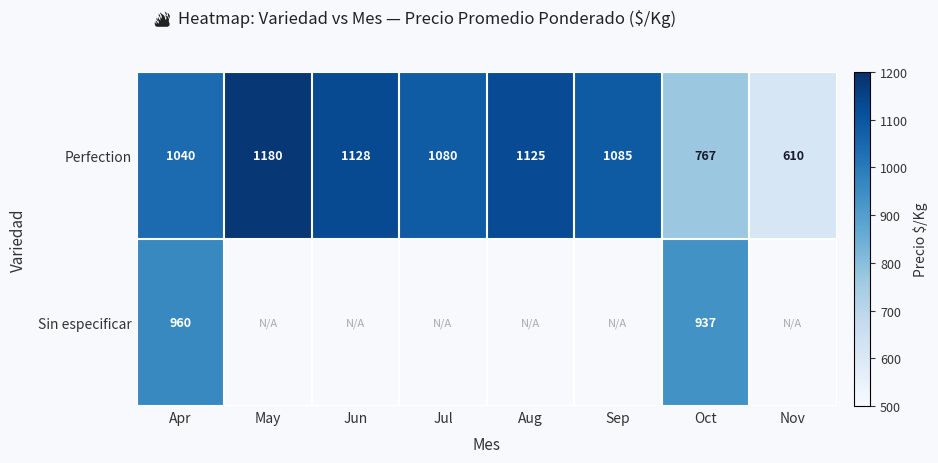

Rank the categories by Perfection value from highest to lowest.

May, Jun, Aug, Sep, Jul, Apr, Oct, Nov